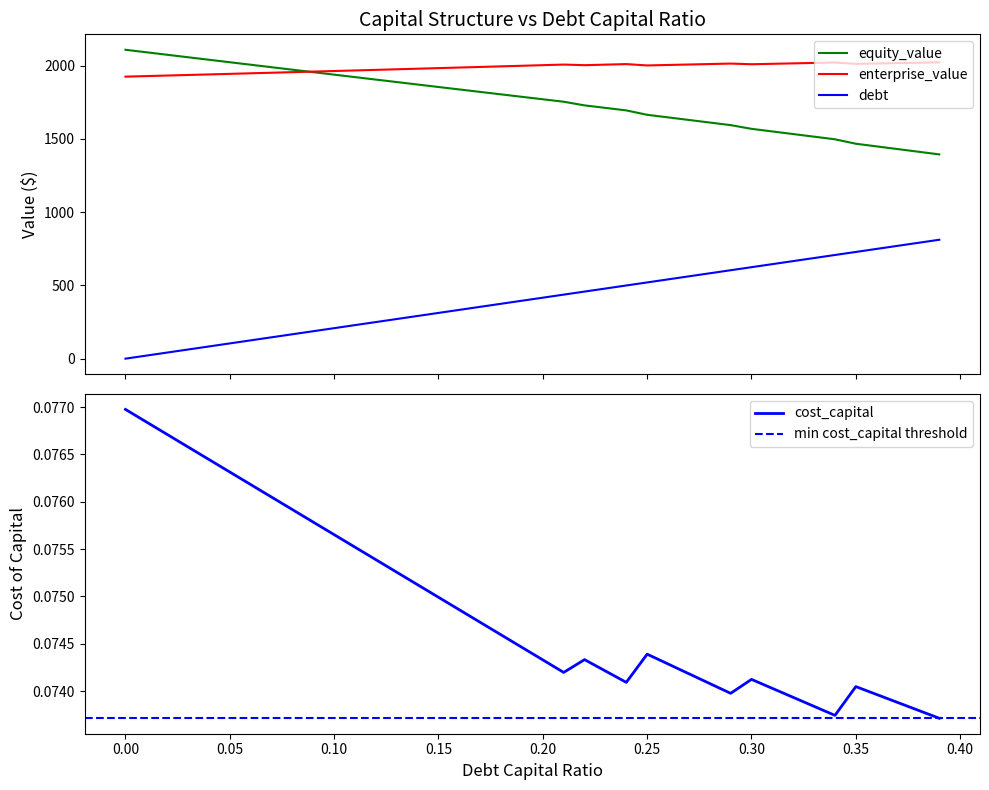

True or false: debt and equity_value intersect in this chart.

False